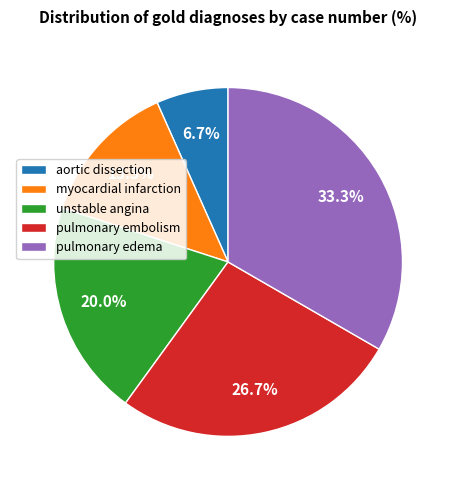

Between pulmonary embolism and myocardial infarction, which is larger?

pulmonary embolism